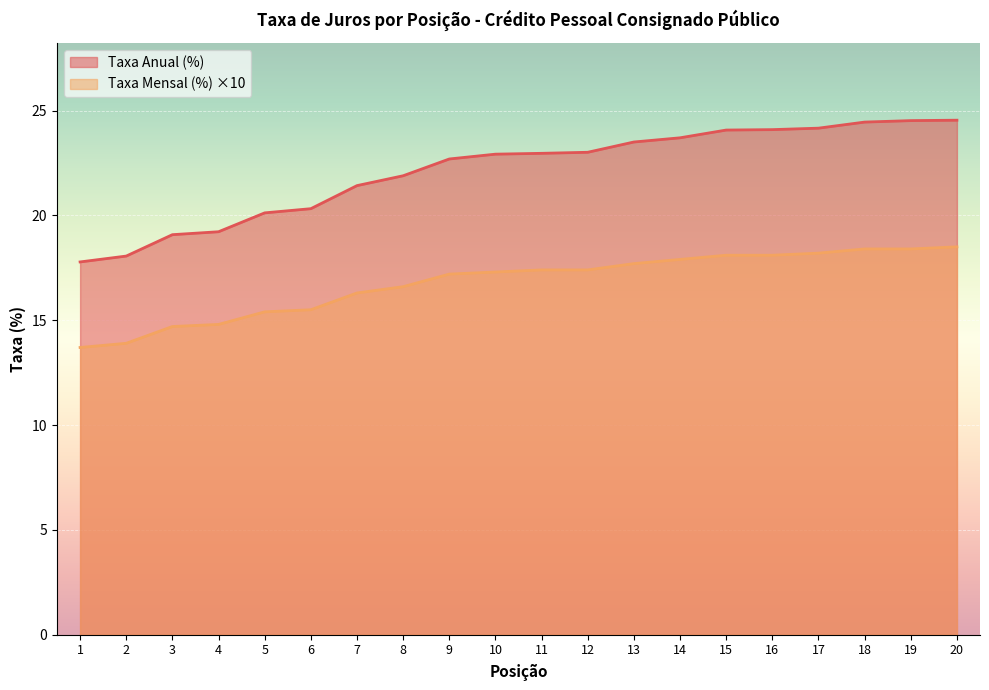

How many series are shown in this chart?

2